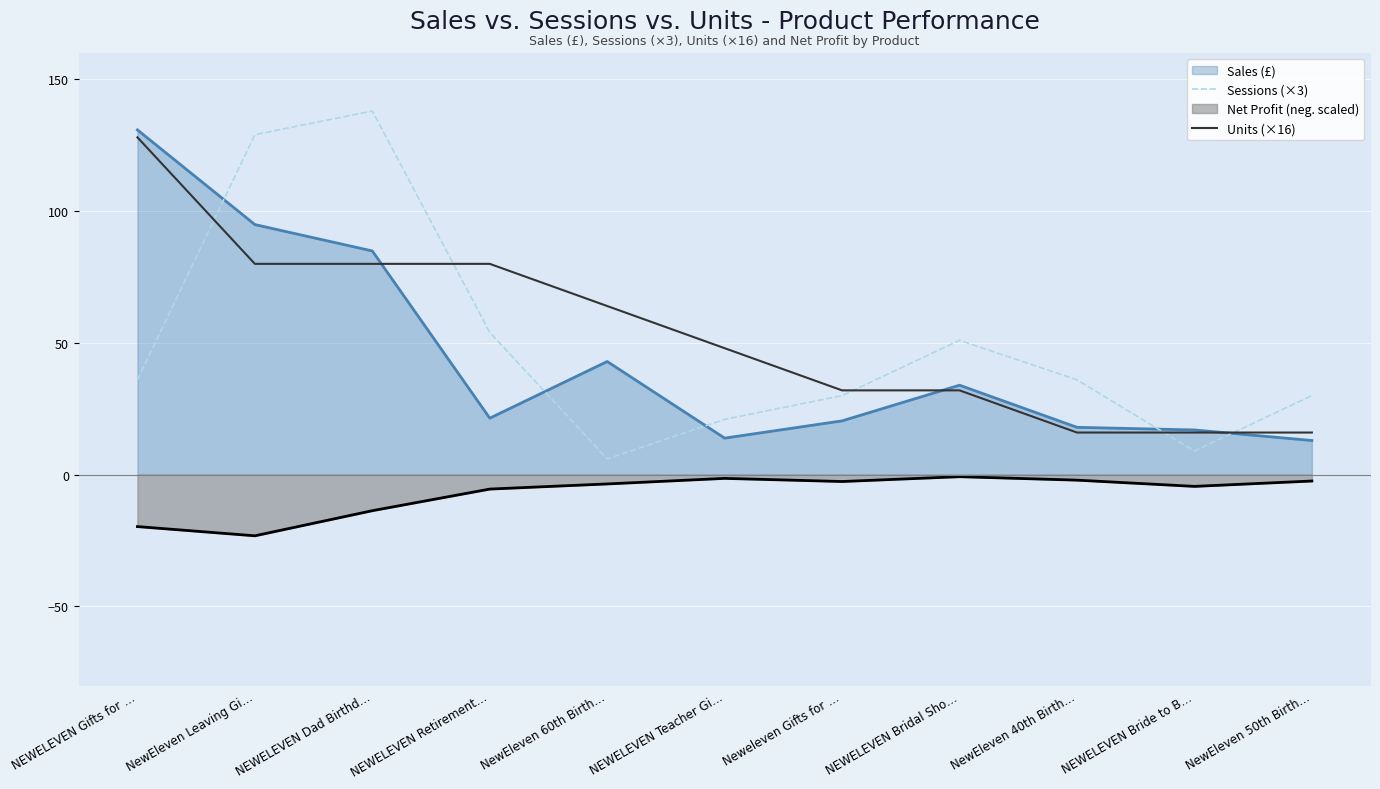

Is it true that Sales (£) equals 94.9 at NewEleven Leaving Gi…?

True